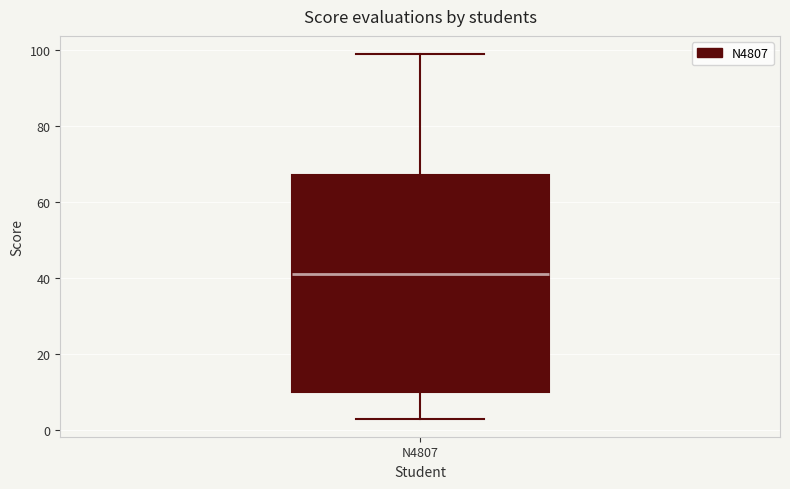

Transcribe this box plot: give where the median line is, the range the box spans, and where the two whiskers end, as read against the y-axis. The values are not printed on the chart, so give them approximately, as read against the axis.

median 42, box 10 to 68, whiskers 4 to 100